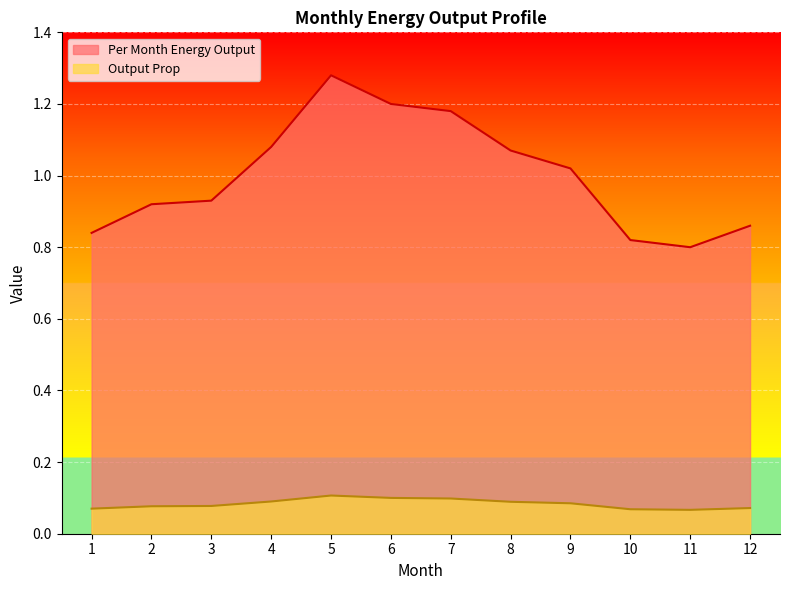

True or false: Per Month Energy Output and Output Prop intersect in this chart.

False